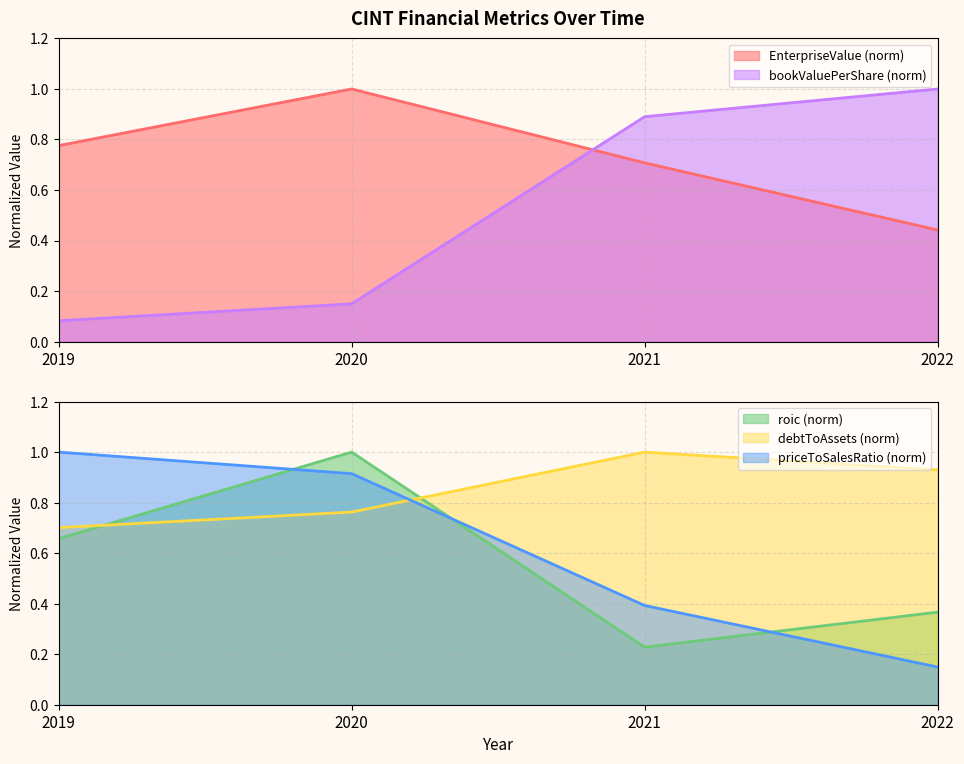

What is the difference between the roic values at 2021 and 2019?

0.4